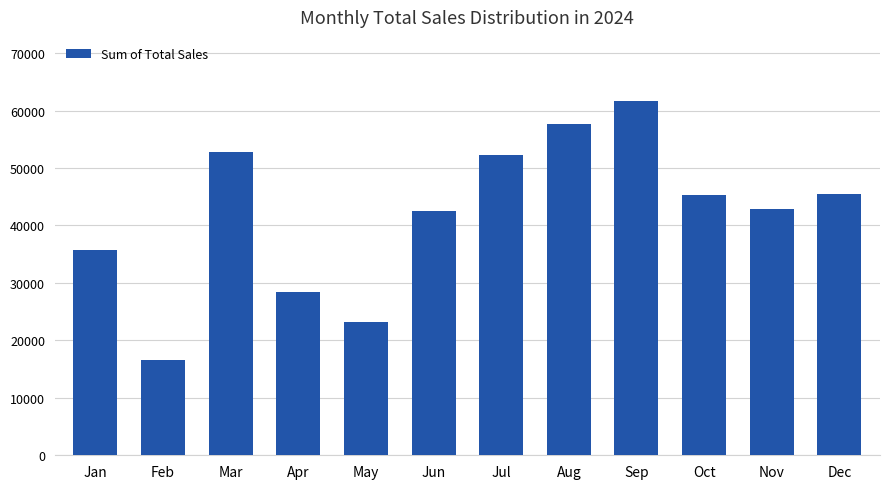

True or false: the data shows 61705 at Sep.

True